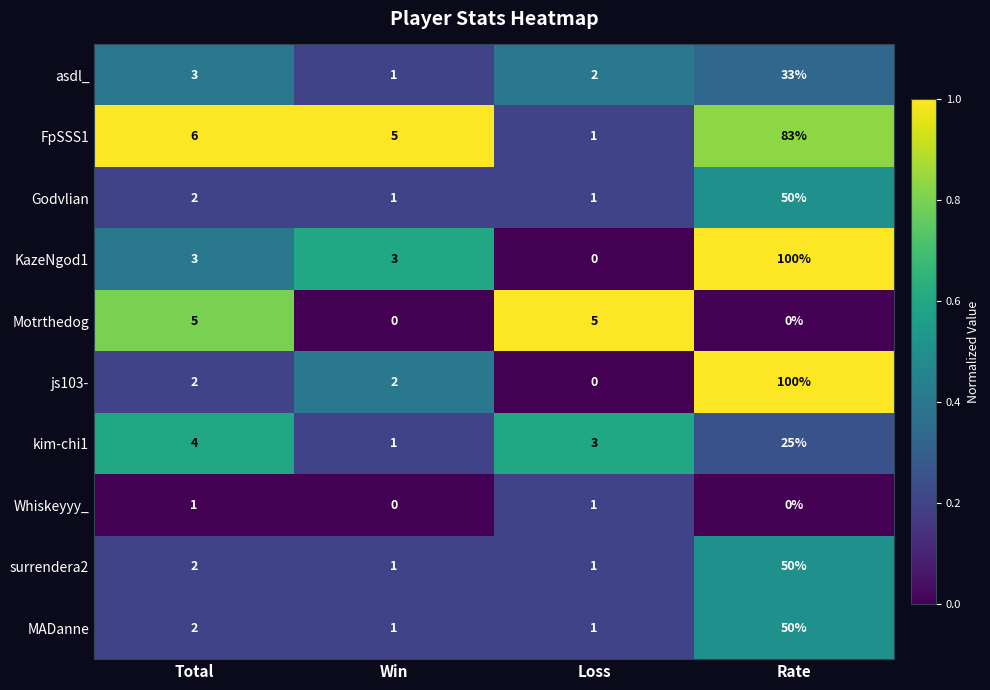

Which category has the highest value across all series?

Rate